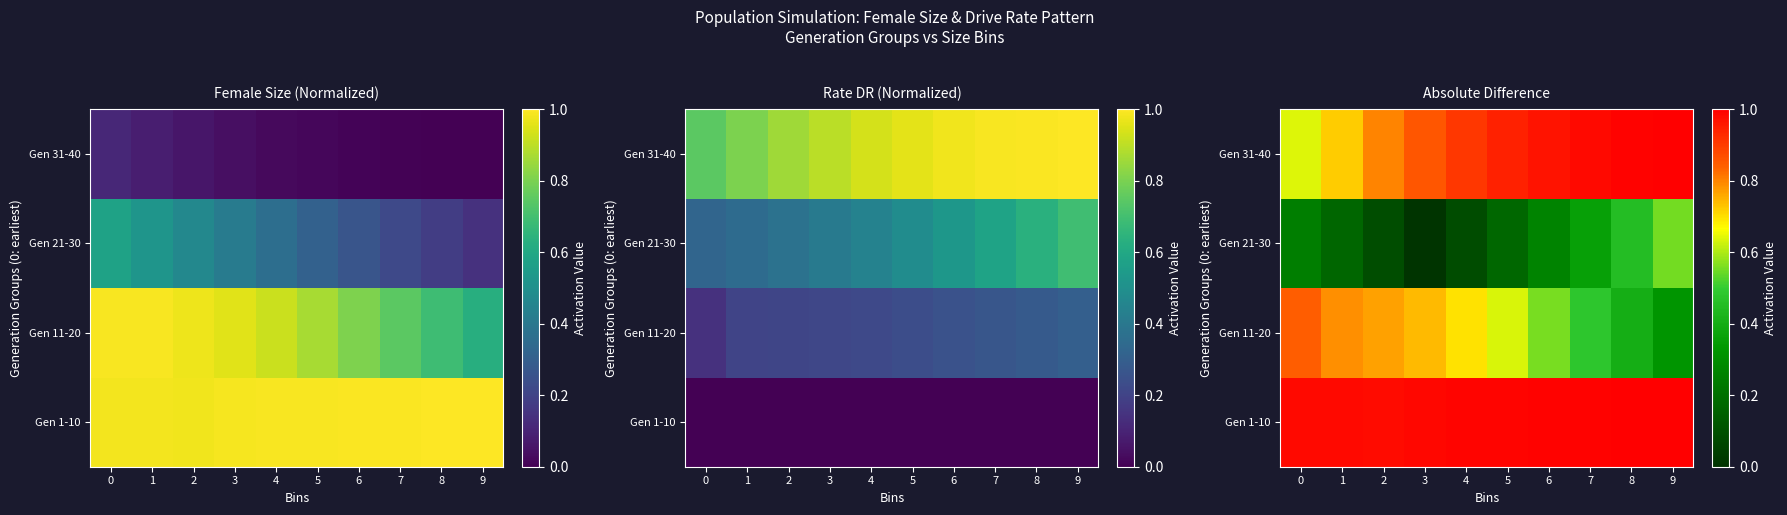

How many series are shown in this chart?

4